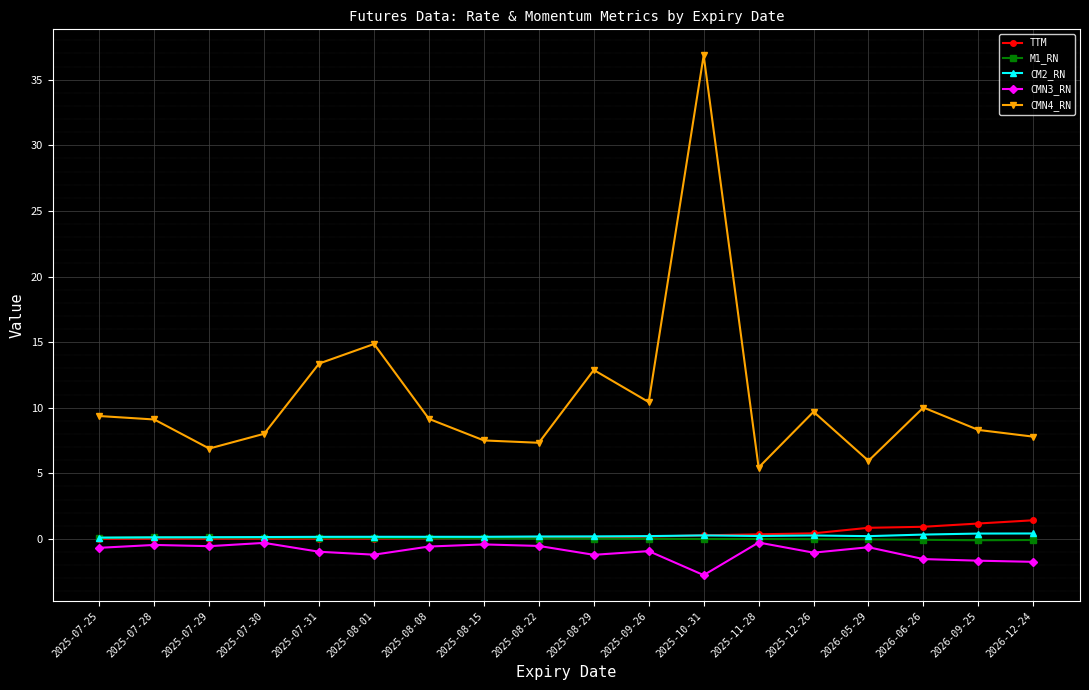

What are all the series names shown in the legend?

TTM, M1_RN, CM2_RN, CMN3_RN, CMN4_RN